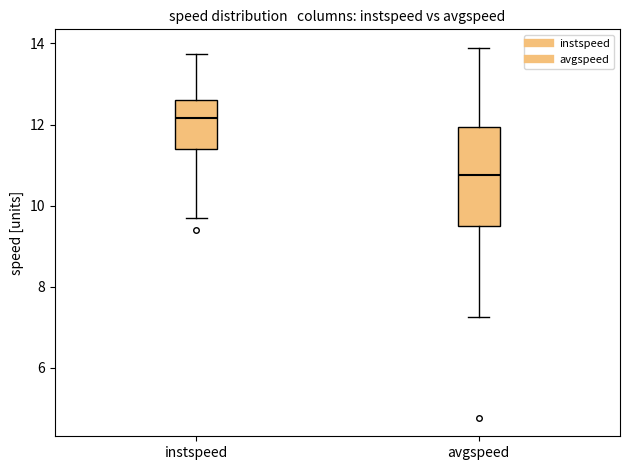

Where does the lower whisker of the box for instspeed end on the y-axis? The values are not printed on the chart, so give them approximately, as read against the axis.

9.6